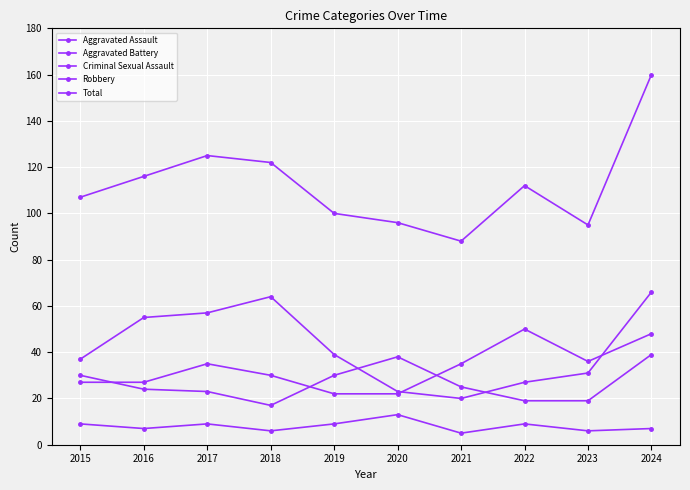

At how many categories does at least one series exceed 105?

6